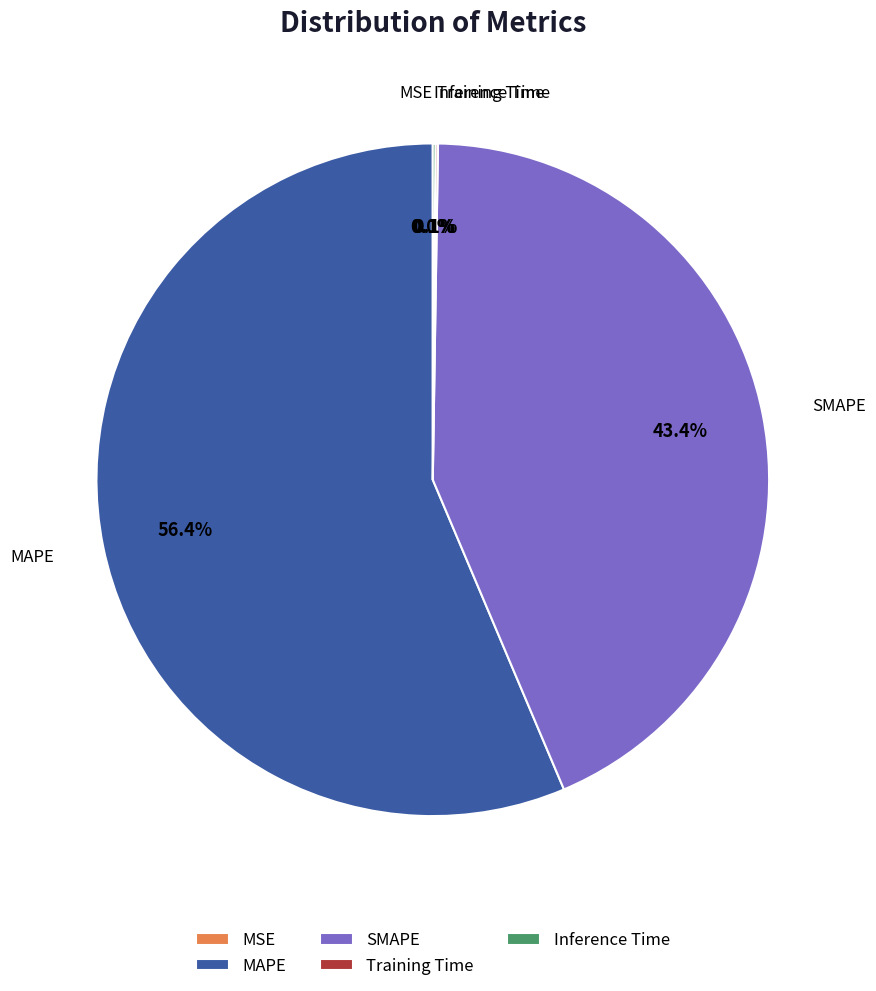

Which has a higher value, SMAPE or MAPE?

MAPE